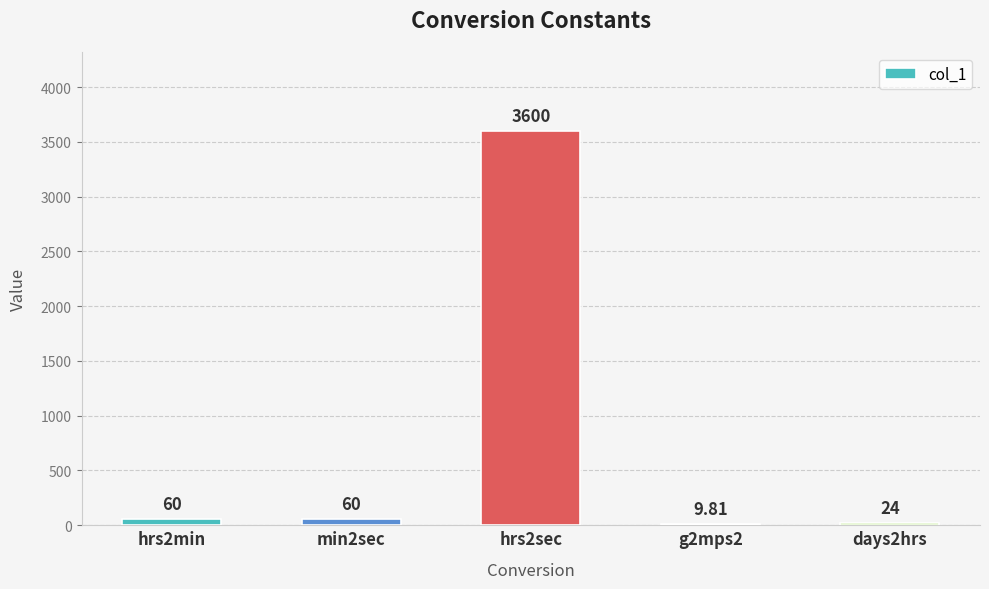

What is the sum of the values at days2hrs and hrs2min?

84.0